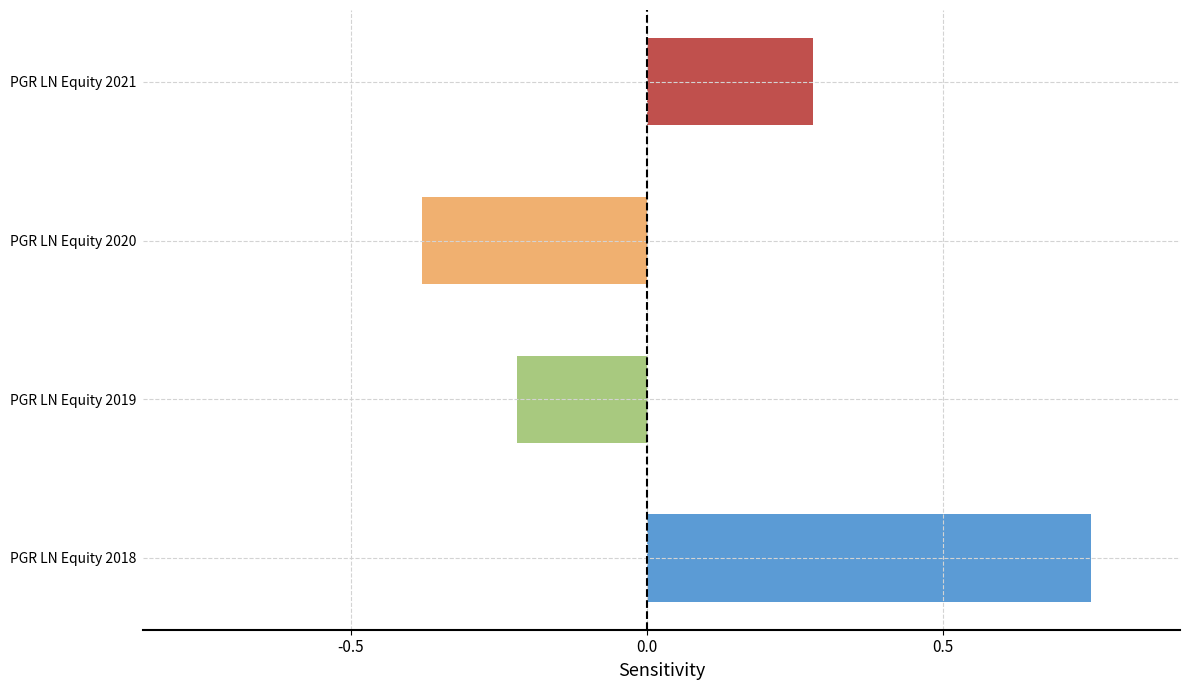

Reading left to right, list all the values displayed in this chart.

PGR LN Equity 2018=0.8	PGR LN Equity 2019=-0.2	PGR LN Equity 2020=-0.4	PGR LN Equity 2021=0.3